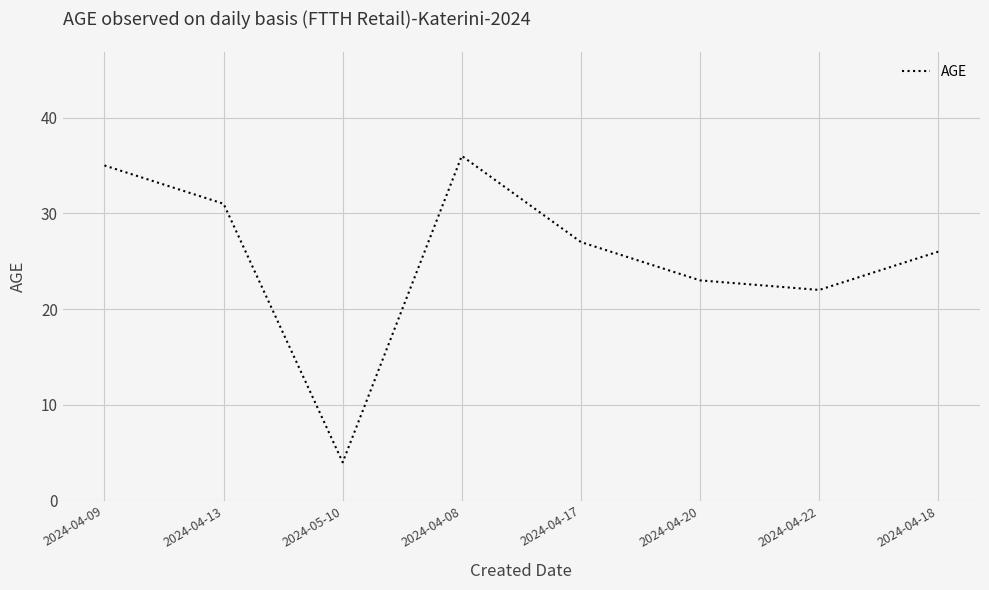

Where is the first local maximum?

2024-04-08